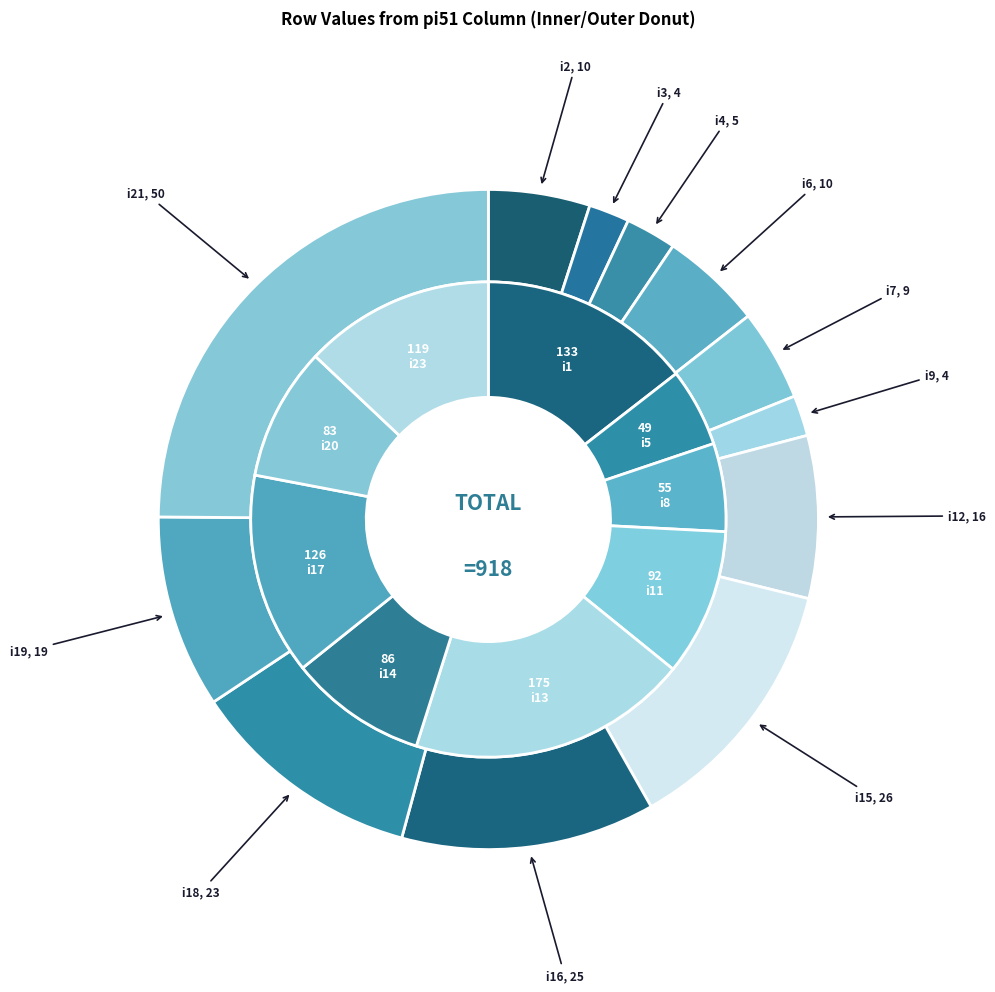

To the nearest percent, what percentage of the pie is i6?

6%